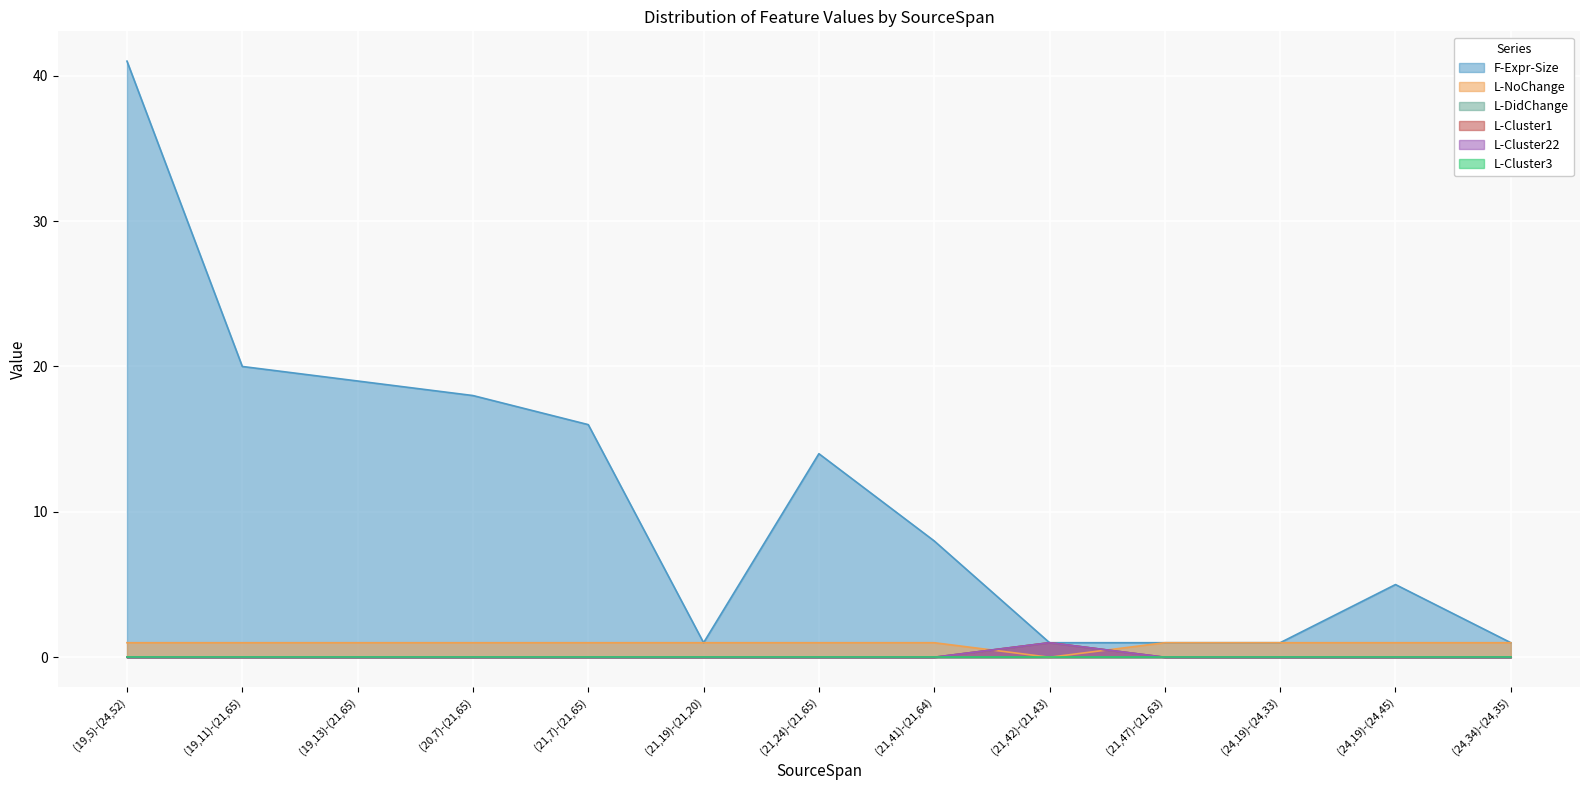

True or false: L-NoChange and F-Expr-Size intersect in this chart.

False